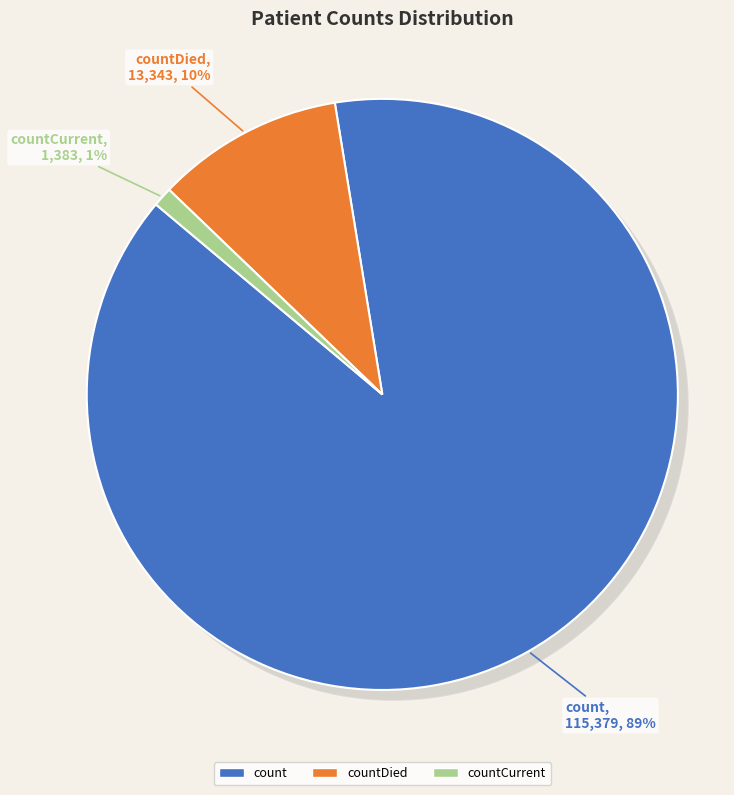

To the nearest percent, what is the difference between the largest and smallest slice percentages?

88%